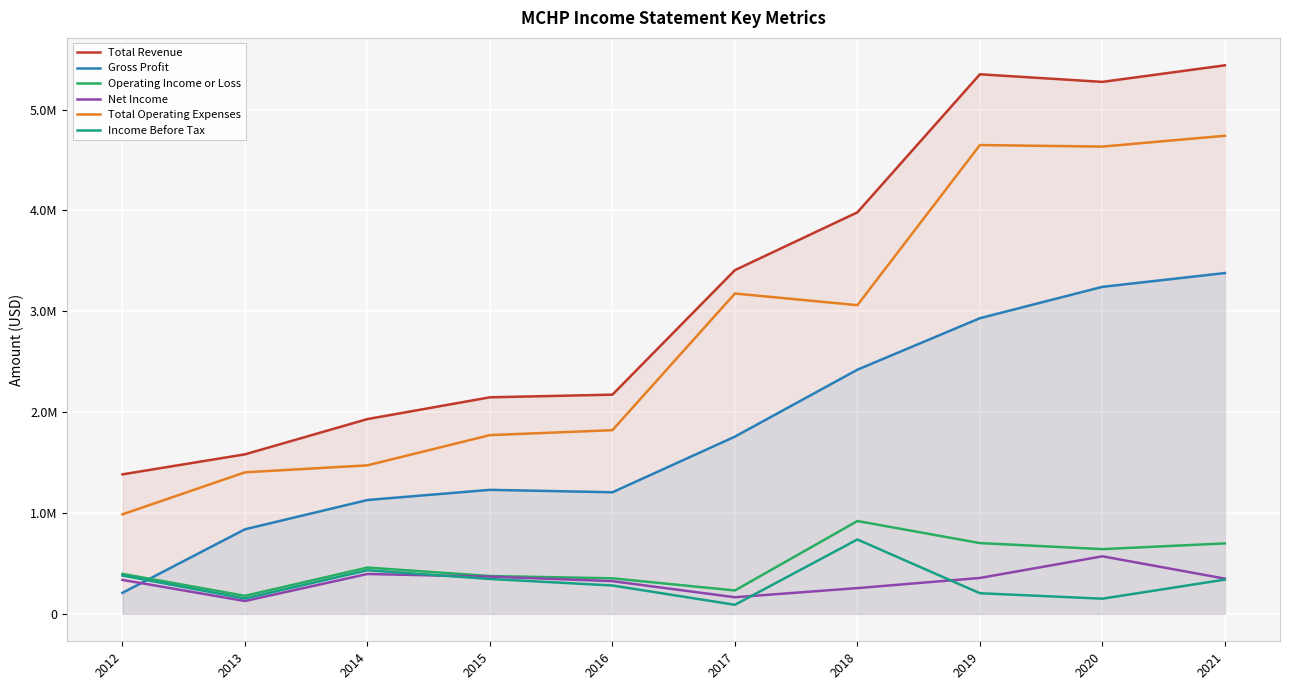

How many lines are shown in the chart?

6